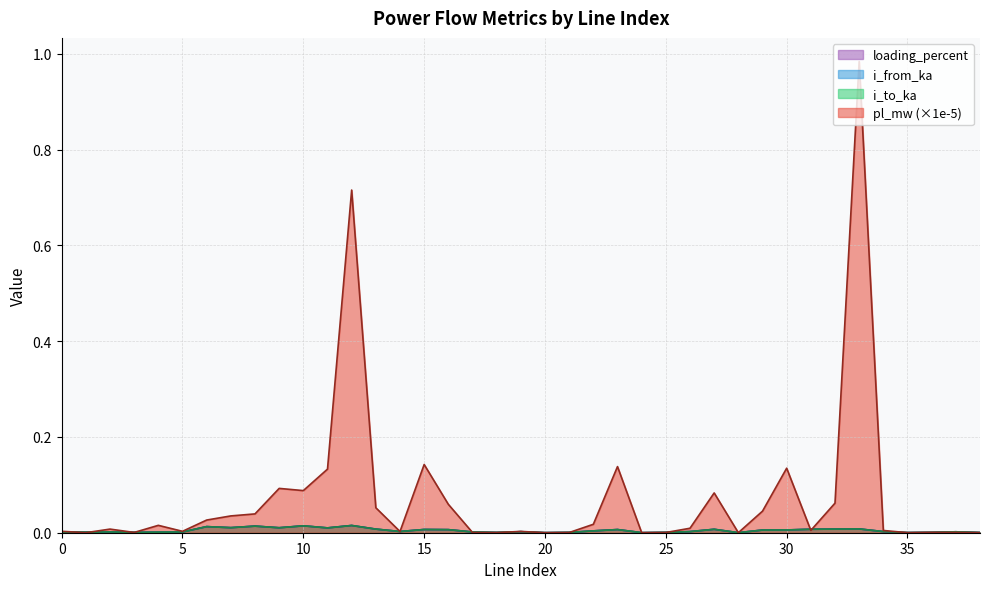

In i_to_ka, how many points are lower than both neighbors (excluding endpoints)?

11